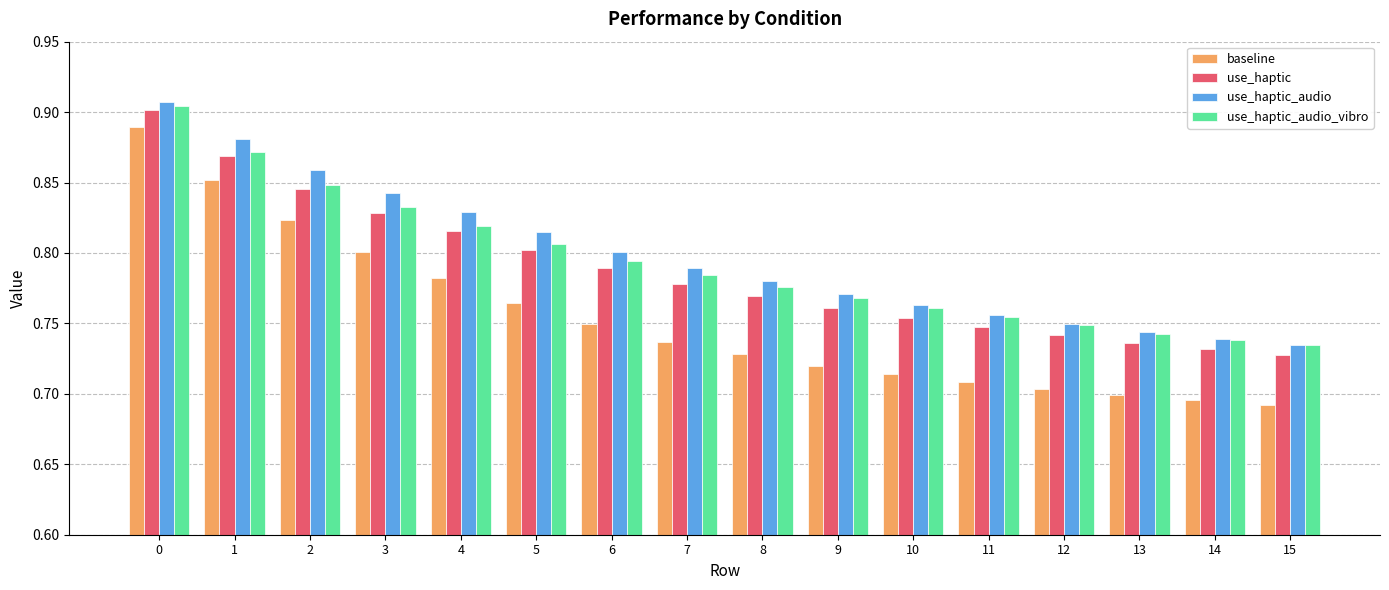

Is it true that use_haptic_audio equals 0.9 at 0?

True